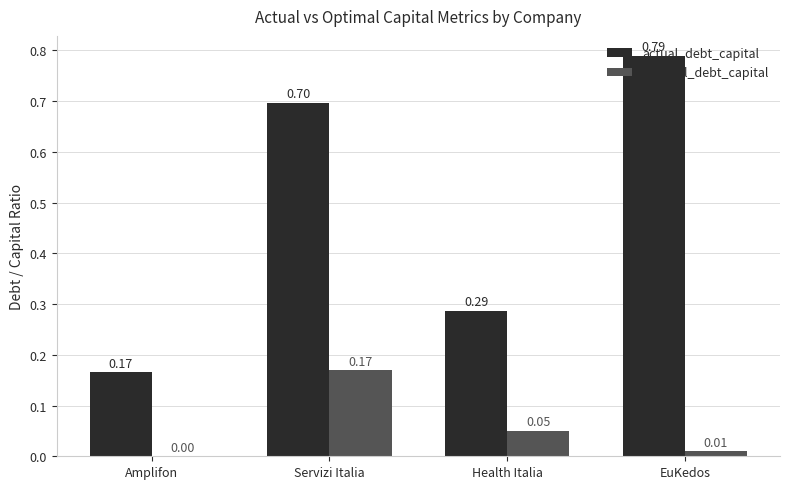

At which label is optimal_debt_capital closest to 0?

Amplifon